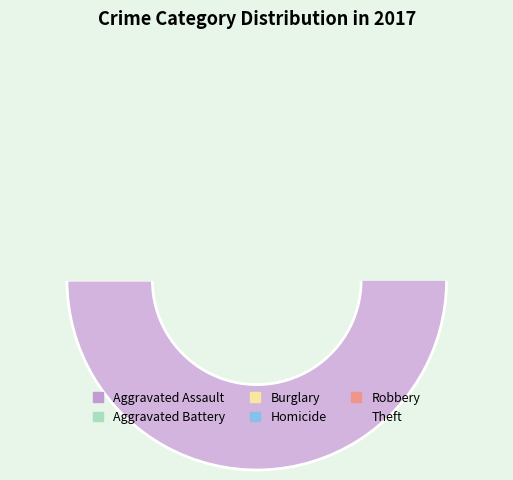

The Robbery slice represents 35% of the pie. True or false?

False